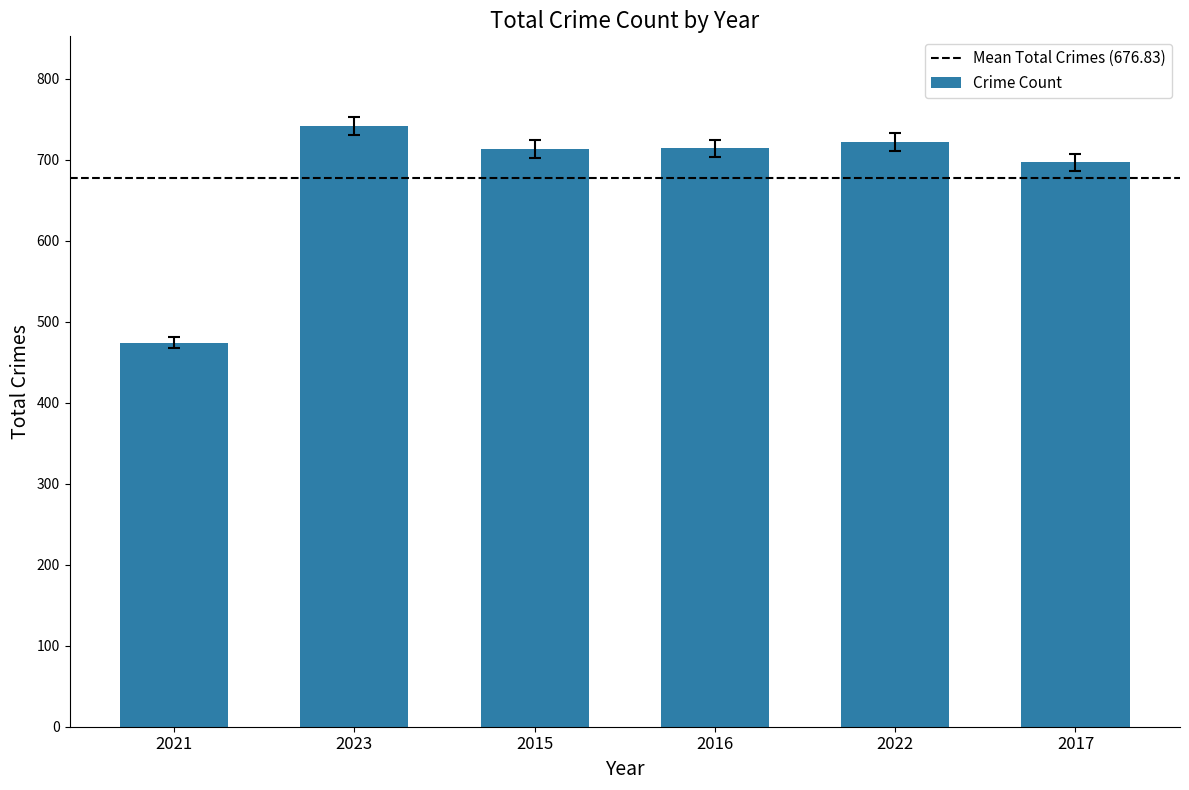

What is the difference between the maximum and second lowest values?

44